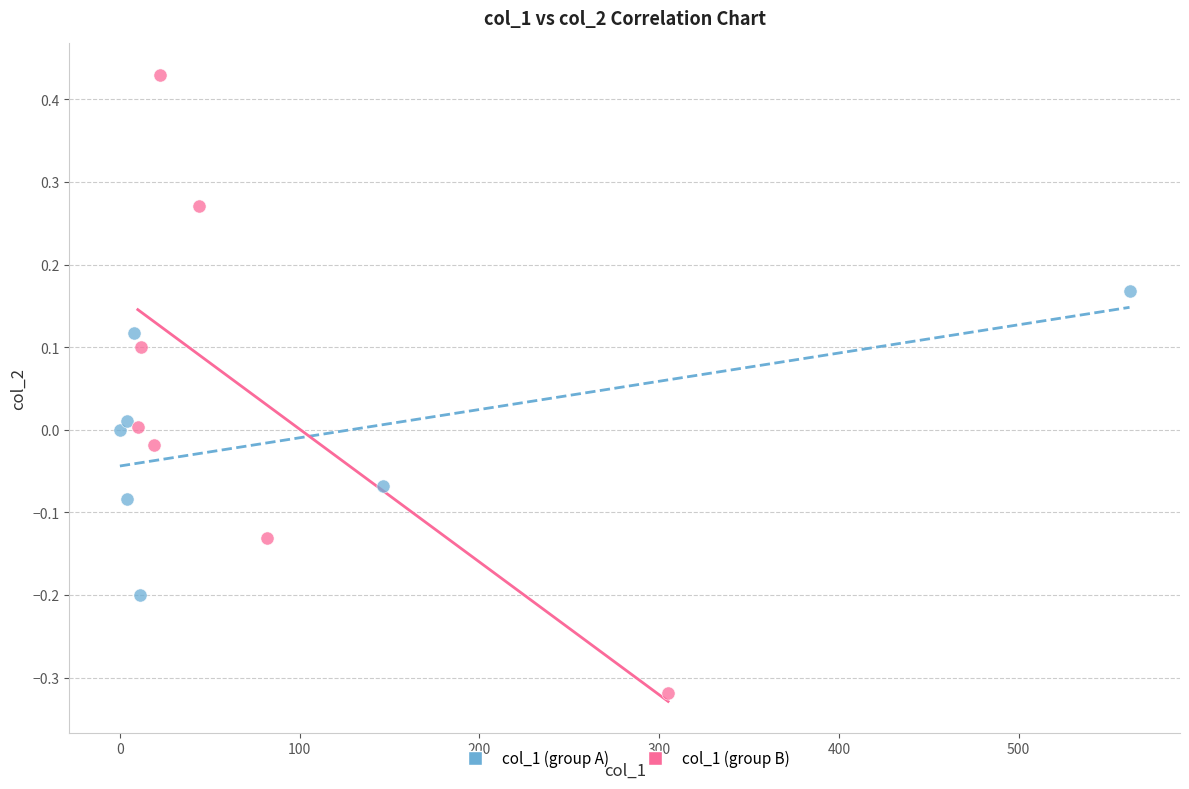

Which series reaches the maximum Y coordinate?

col_1 (group B)